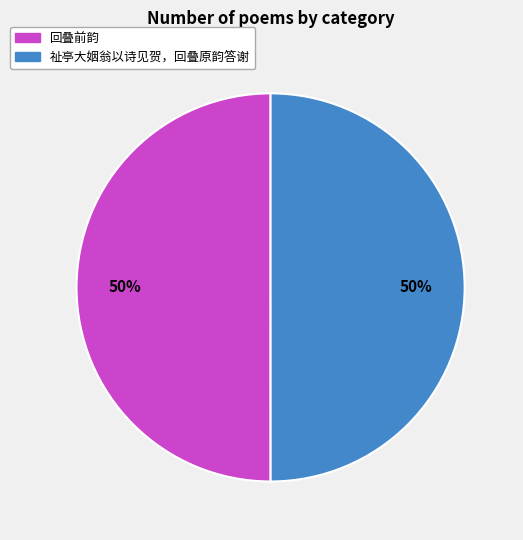

Do 祉亭大姻翁以诗见贺，回叠原韵答谢 and 回叠前韵 together represent more than half of the pie?

Yes